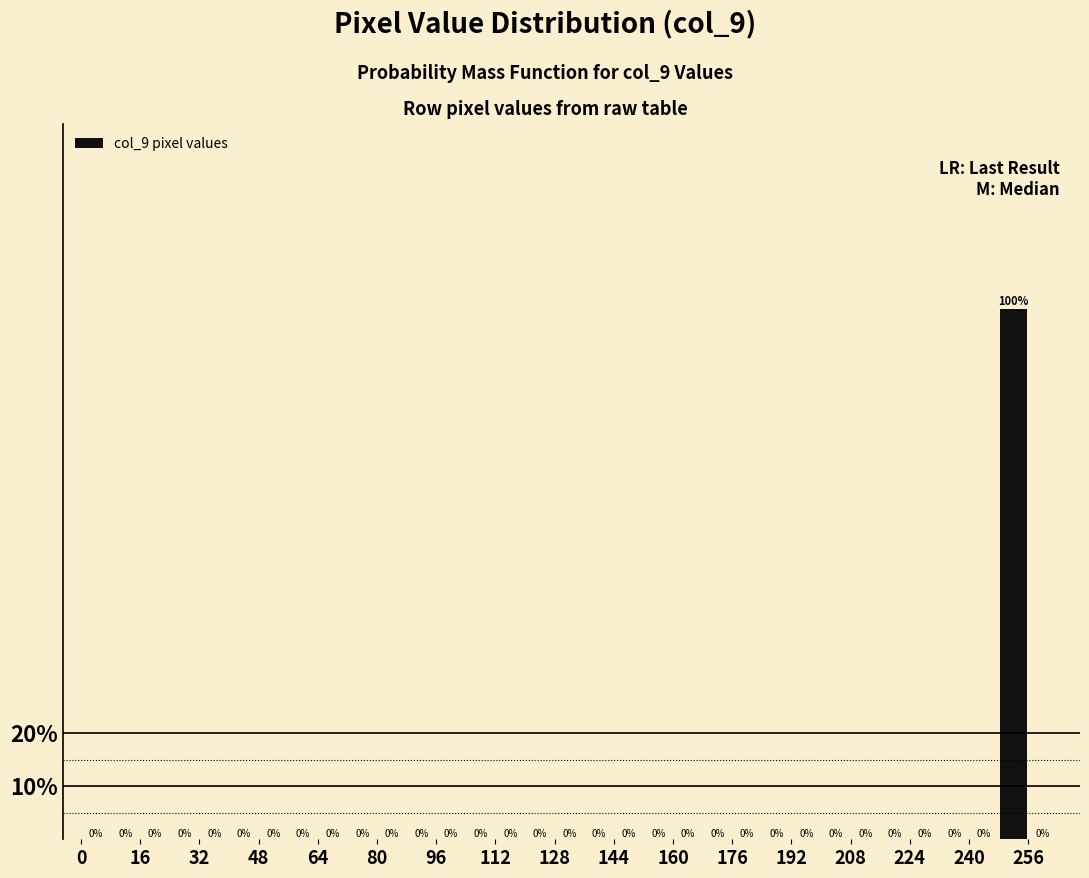

Reading left to right, transcribe this chart: for each bar, give the range it covers on the x-axis and its height.

0 to 8: 0
8 to 16: 0
16 to 24: 0
24 to 32: 0
32 to 40: 0
40 to 48: 0
48 to 56: 0
56 to 64: 0
64 to 72: 0
72 to 80: 0
80 to 88: 0
88 to 96: 0
96 to 104: 0
104 to 112: 0
112 to 120: 0
120 to 128: 0
128 to 136: 0
136 to 144: 0
144 to 152: 0
152 to 160: 0
160 to 168: 0
168 to 176: 0
176 to 184: 0
184 to 192: 0
192 to 200: 0
200 to 208: 0
208 to 216: 0
216 to 224: 0
224 to 232: 0
232 to 240: 0
240 to 248: 0
248 to 256: 100
256 to 264: 0